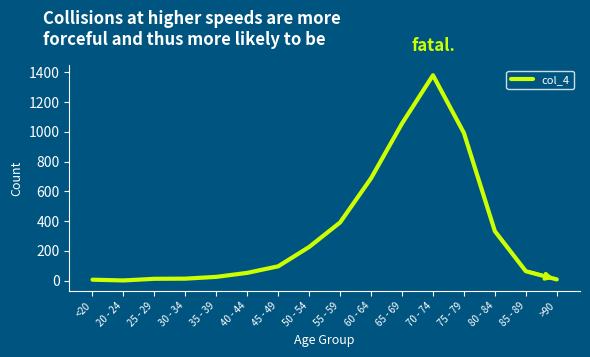

Is it true that the value at 35 - 39 is 26?

True